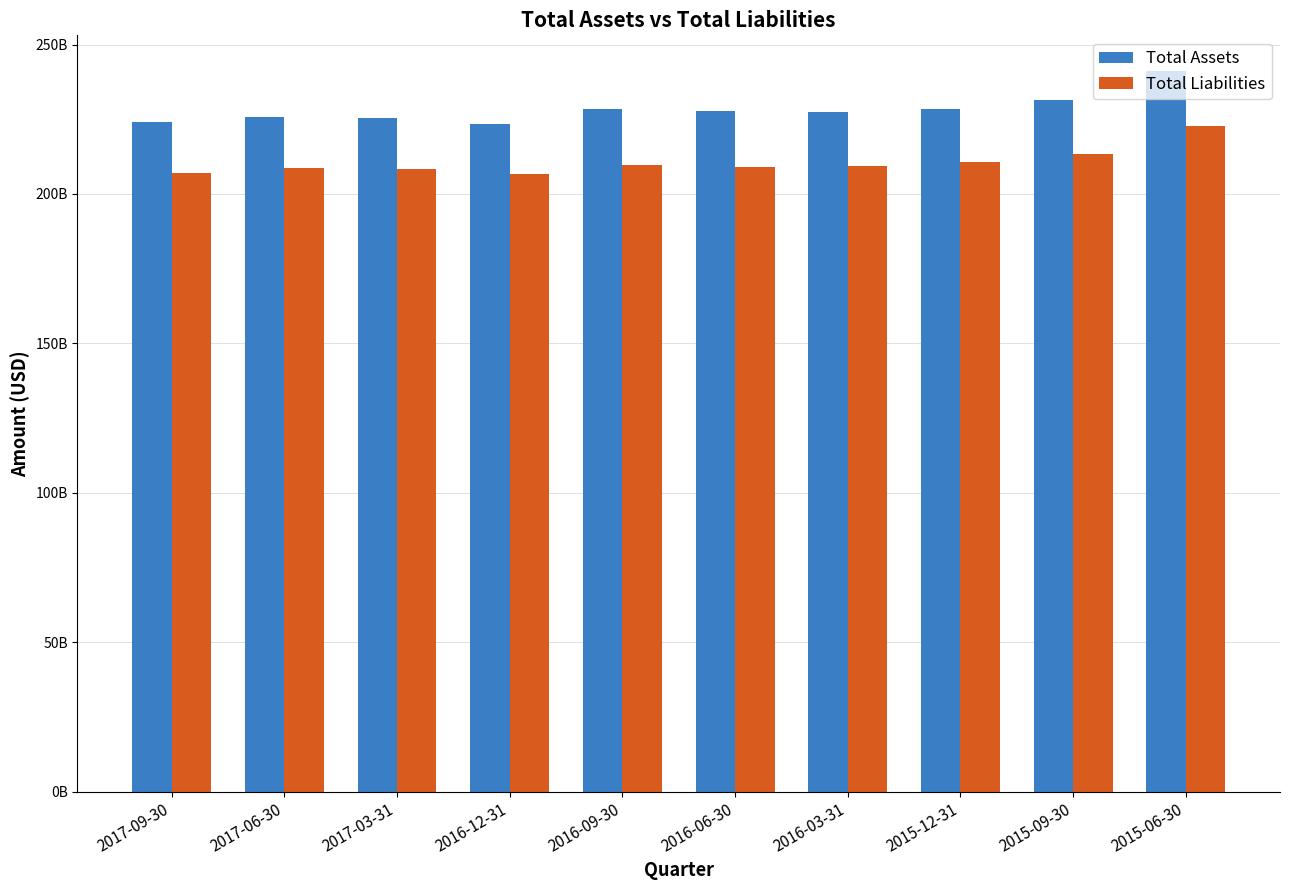

At which label does Total Assets first exceed 227616000000?

2016-09-30